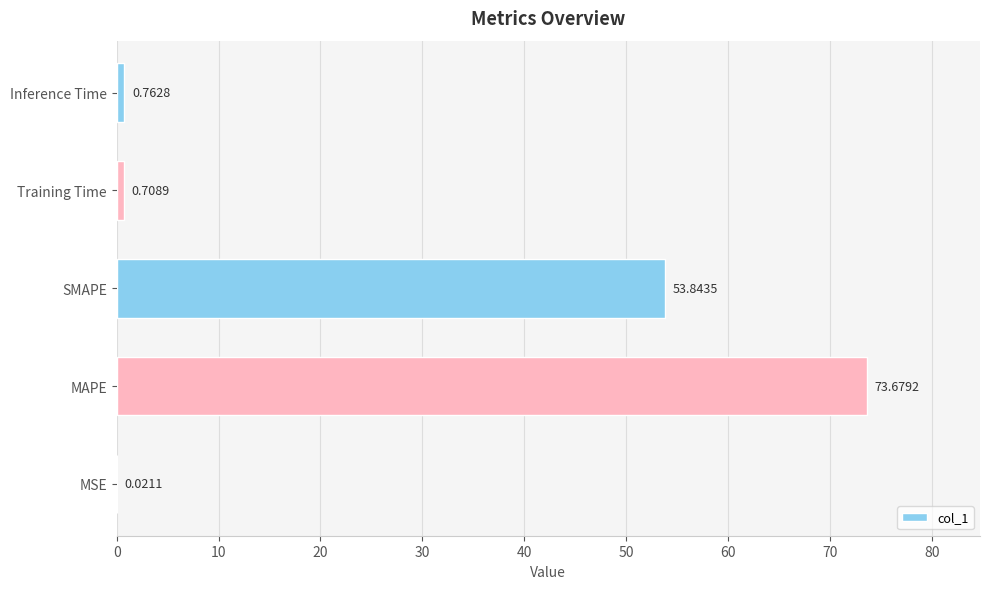

What is the change in value from MAPE to Inference Time?

-72.9